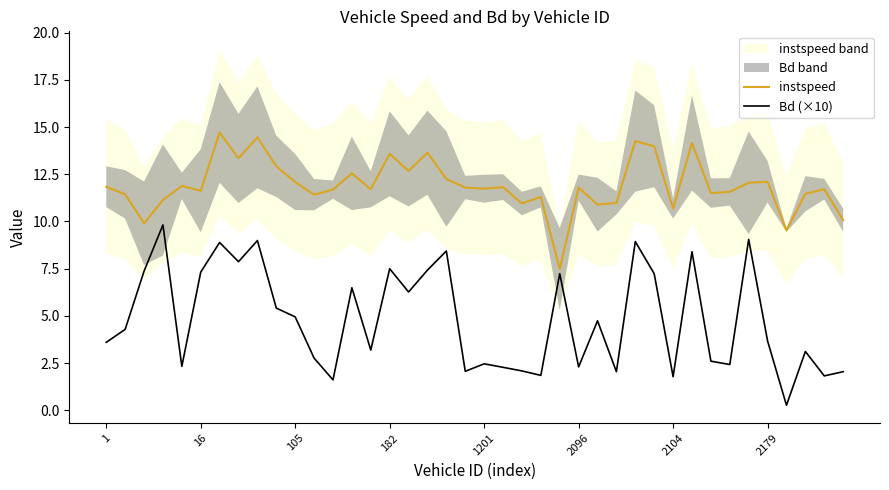

True or false: instspeed and Bd (×10) intersect in this chart.

False